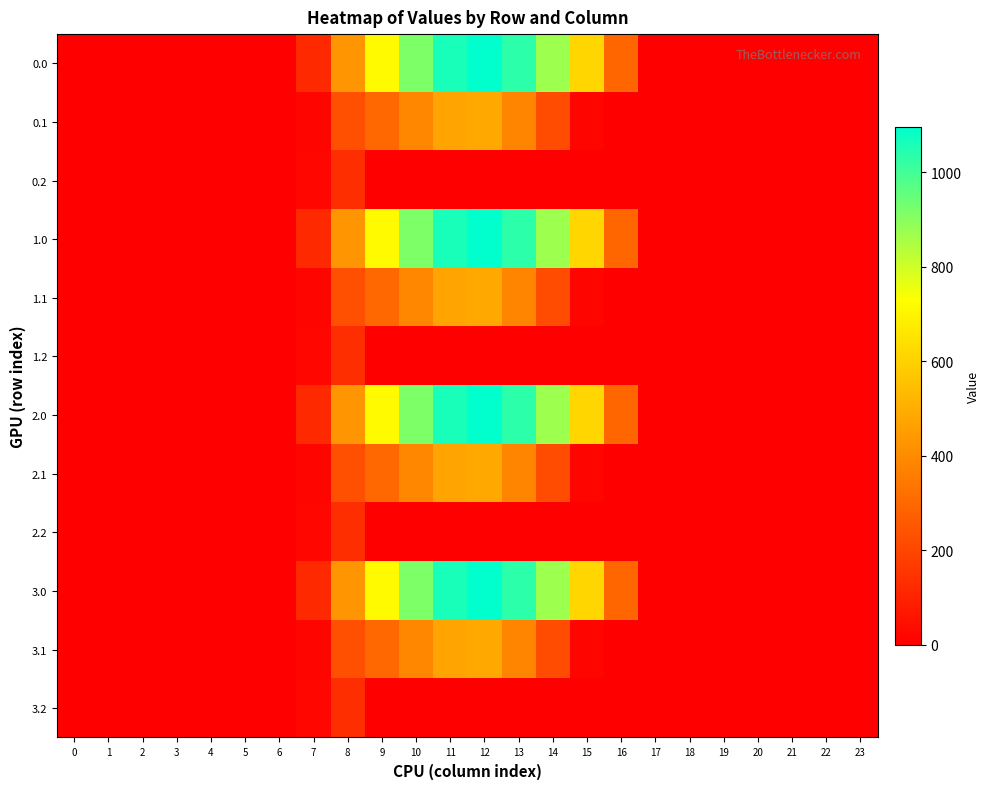

Reading left to right, transcribe all the data shown in this chart.

0.0: 0=0.0	1=0.0	2=0.0	3=0.0	4=0.0	5=0.0	6=0.0	7=120.6	8=430.3	9=716.9	10=916.2	11=1060.3	12=1096.7	13=1032.9	14=870.6	15=615.9	16=294.5	17=0.0	18=0.0	19=0.0	20=0.0	21=0.0	22=0.0	23=0.0
0.1: 0=0.0	1=0.0	2=0.0	3=0.0	4=0.0	5=0.0	6=0.0	7=17.7	8=227.5	9=295.9	10=388.1	11=471.7	12=485.4	13=382.7	14=219.2	15=17.3	16=0.0	17=0.0	18=0.0	19=0.0	20=0.0	21=0.0	22=0.0	23=0.0
0.2: 0=0.0	1=0.0	2=0.0	3=0.0	4=0.0	5=0.0	6=0.0	7=22.3	8=134.2	9=0.0	10=0.0	11=0.0	12=0.0	13=0.0	14=0.0	15=0.0	16=0.0	17=0.0	18=0.0	19=0.0	20=0.0	21=0.0	22=0.0	23=0.0
1.0: 0=0.0	1=0.0	2=0.0	3=0.0	4=0.0	5=0.0	6=0.0	7=120.6	8=430.3	9=716.9	10=916.2	11=1060.3	12=1096.7	13=1032.9	14=870.6	15=615.9	16=294.5	17=0.0	18=0.0	19=0.0	20=0.0	21=0.0	22=0.0	23=0.0
1.1: 0=0.0	1=0.0	2=0.0	3=0.0	4=0.0	5=0.0	6=0.0	7=17.7	8=227.5	9=295.9	10=388.1	11=471.7	12=485.4	13=382.7	14=219.2	15=17.3	16=0.0	17=0.0	18=0.0	19=0.0	20=0.0	21=0.0	22=0.0	23=0.0
1.2: 0=0.0	1=0.0	2=0.0	3=0.0	4=0.0	5=0.0	6=0.0	7=22.3	8=134.2	9=0.0	10=0.0	11=0.0	12=0.0	13=0.0	14=0.0	15=0.0	16=0.0	17=0.0	18=0.0	19=0.0	20=0.0	21=0.0	22=0.0	23=0.0
2.0: 0=0.0	1=0.0	2=0.0	3=0.0	4=0.0	5=0.0	6=0.0	7=120.6	8=430.3	9=716.9	10=916.2	11=1060.3	12=1096.7	13=1032.9	14=870.6	15=615.9	16=294.5	17=0.0	18=0.0	19=0.0	20=0.0	21=0.0	22=0.0	23=0.0
2.1: 0=0.0	1=0.0	2=0.0	3=0.0	4=0.0	5=0.0	6=0.0	7=17.7	8=227.5	9=295.9	10=388.1	11=471.7	12=485.4	13=382.7	14=219.2	15=17.3	16=0.0	17=0.0	18=0.0	19=0.0	20=0.0	21=0.0	22=0.0	23=0.0
2.2: 0=0.0	1=0.0	2=0.0	3=0.0	4=0.0	5=0.0	6=0.0	7=22.3	8=134.2	9=0.0	10=0.0	11=0.0	12=0.0	13=0.0	14=0.0	15=0.0	16=0.0	17=0.0	18=0.0	19=0.0	20=0.0	21=0.0	22=0.0	23=0.0
3.0: 0=0.0	1=0.0	2=0.0	3=0.0	4=0.0	5=0.0	6=0.0	7=120.6	8=430.3	9=716.9	10=916.2	11=1060.3	12=1096.7	13=1032.9	14=870.6	15=615.9	16=294.5	17=0.0	18=0.0	19=0.0	20=0.0	21=0.0	22=0.0	23=0.0
3.1: 0=0.0	1=0.0	2=0.0	3=0.0	4=0.0	5=0.0	6=0.0	7=17.7	8=227.5	9=295.9	10=388.1	11=471.7	12=485.4	13=382.7	14=219.2	15=17.3	16=0.0	17=0.0	18=0.0	19=0.0	20=0.0	21=0.0	22=0.0	23=0.0
3.2: 0=0.0	1=0.0	2=0.0	3=0.0	4=0.0	5=0.0	6=0.0	7=22.3	8=134.2	9=0.0	10=0.0	11=0.0	12=0.0	13=0.0	14=0.0	15=0.0	16=0.0	17=0.0	18=0.0	19=0.0	20=0.0	21=0.0	22=0.0	23=0.0